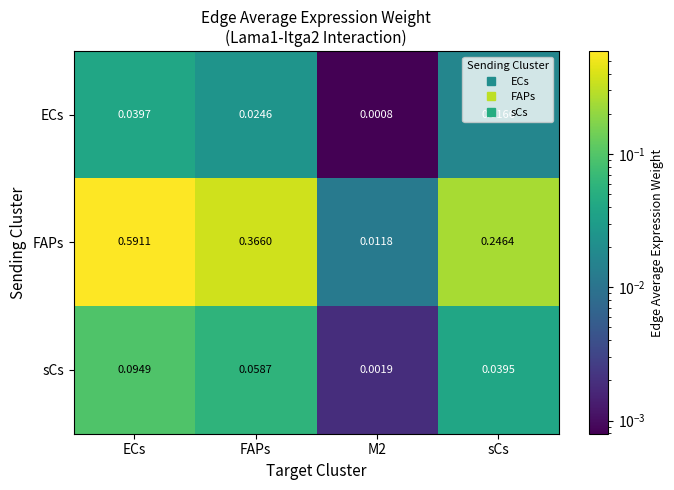

Rank the series by their maximum value, from lowest to highest.

ECs, sCs, FAPs